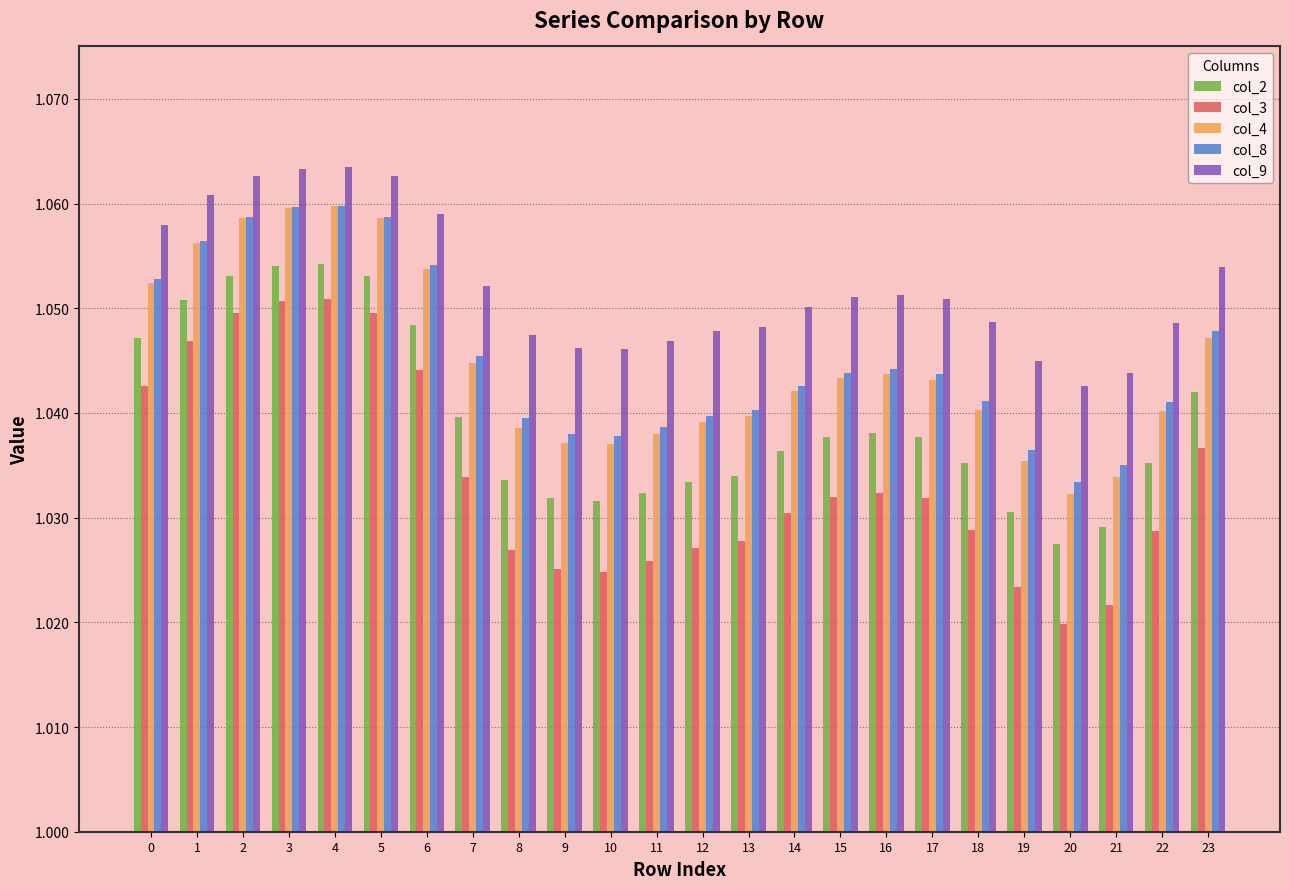

Where is col_2 nearest to the value 1?

20